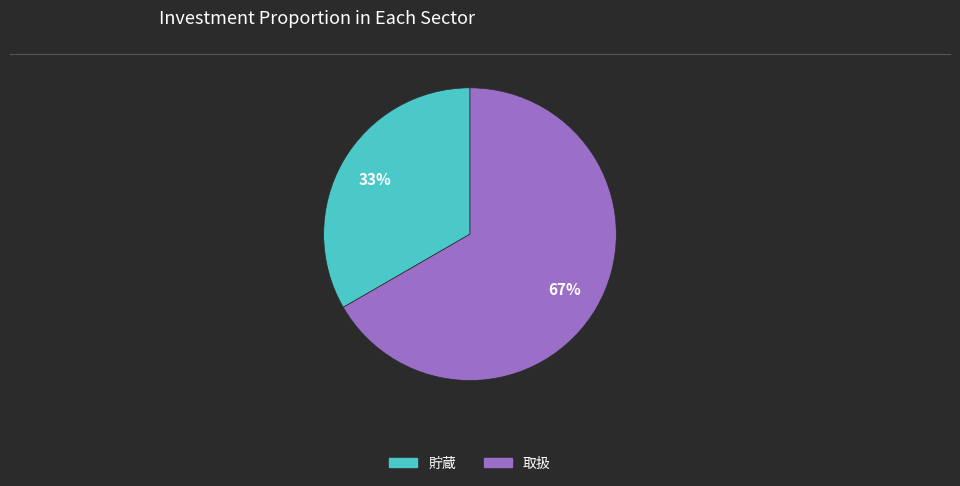

What is the ratio of the value at 取扱 to the value at 貯蔵?

2.0